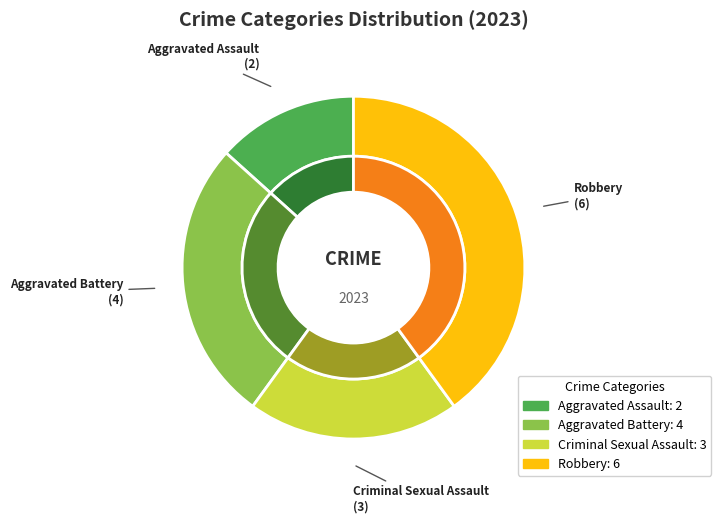

Rank the categories by value from highest to lowest.

Robbery, Aggravated Battery, Criminal Sexual Assault, Aggravated Assault